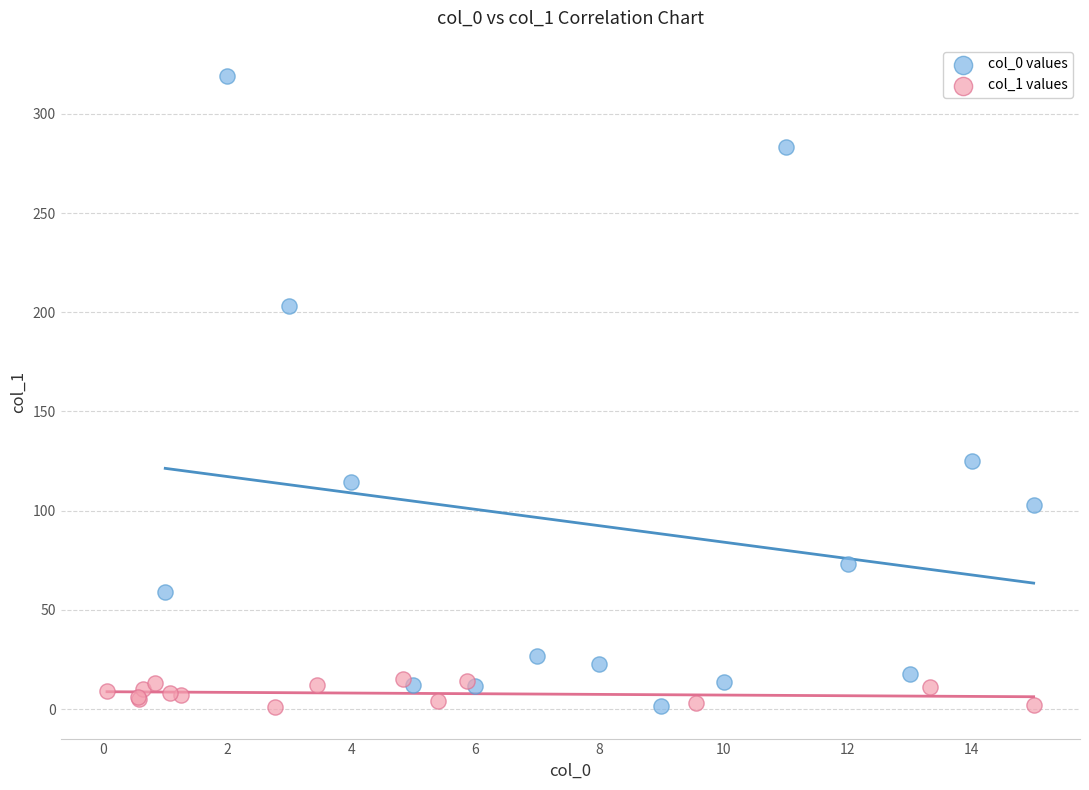

Which series has the widest spread of Y values?

col_0 values